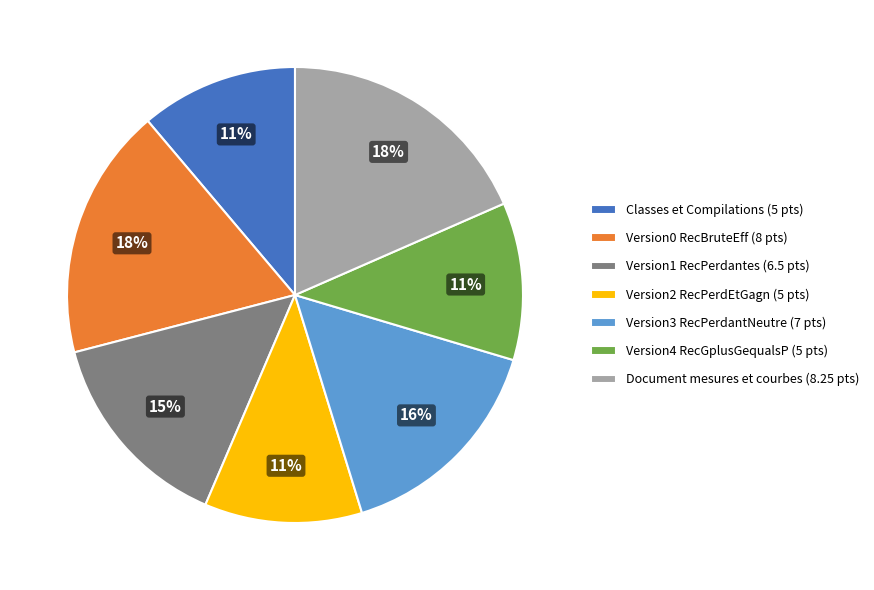

The Version4 RecGplusGequalsP (5 pts) slice represents 1% of the pie. True or false?

False